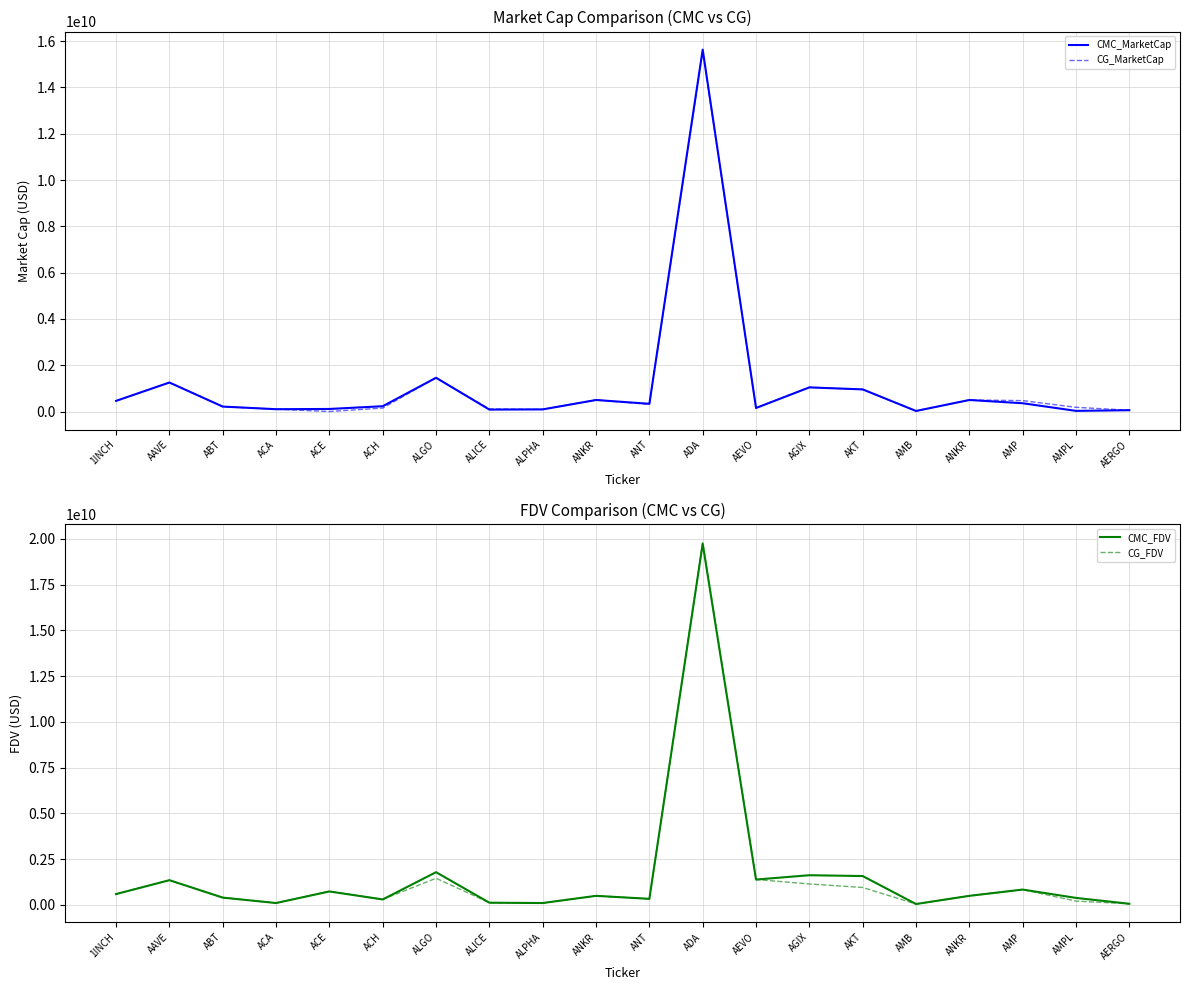

Reading left to right, list all the values displayed in this chart.

CMC_MarketCap: 1INCH=459237941.6	AAVE=1252969398.9	ABT=212951688.6	ACA=100008024.8	ACE=110273419.7	ACH=229109876.4	ALGO=1457984025.5	ALICE=83160523.7	ALPHA=91668077.0	ANKR=497862143.4	ANT=333574670.0	ADA=15634907172.5	AEVO=152659838.3	AGIX=1041790923.7	AKT=955926775.6	AMB=24051597.8	ANKR=497862143.4	AMP=357189107.2	AMPL=27570359.9	AERGO=56882509.4
CG_MarketCap: 1INCH=459263840.0	AAVE=1252358546.0	ABT=213367679.0	ACA=100006676.0	ACE=0.0	ACH=149414820.0	ALGO=1459039357.0	ALICE=111429481.0	ALPHA=91588371.0	ANKR=498243209.0	ANT=309395719.0	ADA=15562367934.0	AEVO=152888863.0	AGIX=1049867032.0	AKT=950710905.0	AMB=22439971.0	ANKR=498243209.0	AMP=471545866.0	AMPL=181449834.0	AERGO=55561225.0
CMC_FDV: 1INCH=594962573.9	AAVE=1353594324.1	ABT=401900392.9	ACA=103904441.7	ACE=737849197.5	ACH=301259526.4	ALGO=1790845909.1	ALICE=122450953.3	ALPHA=105365605.8	ANKR=497862143.4	ANT=333574670.0	ADA=19739310256.4	AEVO=1387816711.9	AGIX=1625039620.3	AKT=1579318421.2	AMB=51191300.7	ANKR=497862143.4	AMP=841162469.1	AMPL=385499712.7	AERGO=63912932.0
CG_FDV: 1INCH=594996126.0	AAVE=1352934414.0	ABT=402580526.0	ACA=111695768.0	ACE=746430277.0	ACH=302233326.0	ALGO=1459039347.0	ALICE=123810535.0	ALPHA=105273990.0	ANKR=498243209.0	ANT=333662104.0	ADA=19827388640.0	AEVO=1389898752.0	AGIX=1147816742.0	AKT=955104304.0	AMB=51266546.0	ANKR=498243209.0	AMP=835518960.0	AMPL=212495966.0	AERGO=62428343.0